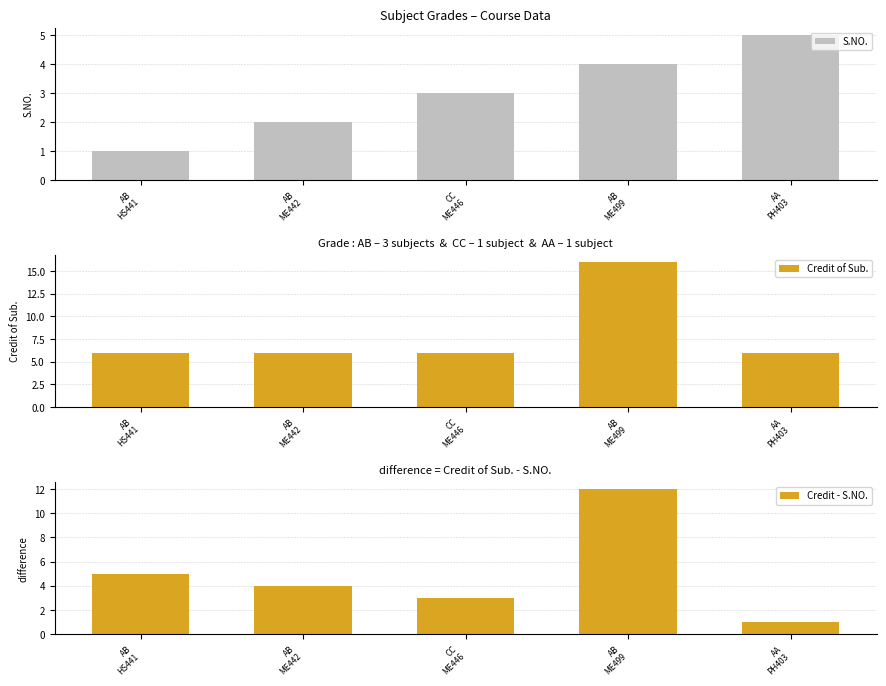

At AB
ME499, list the series in order from smallest to largest.

S.NO., Credit - S.NO., Credit of Sub.